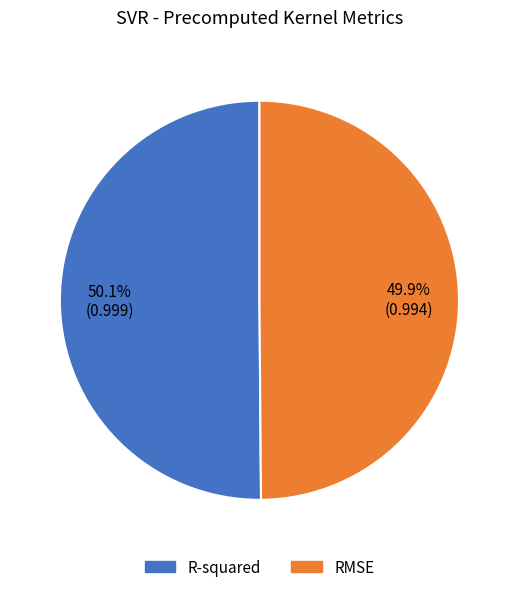

To the nearest percent, what is the average slice percentage?

50%